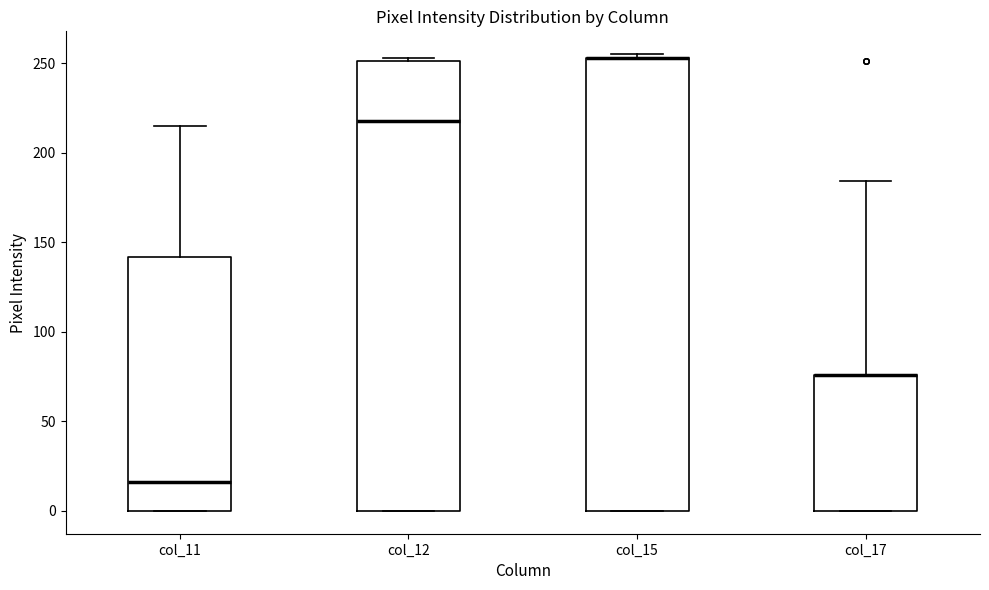

Where does the upper whisker of the box for col_11 end on the y-axis? The values are not printed on the chart, so give them approximately, as read against the axis.

215